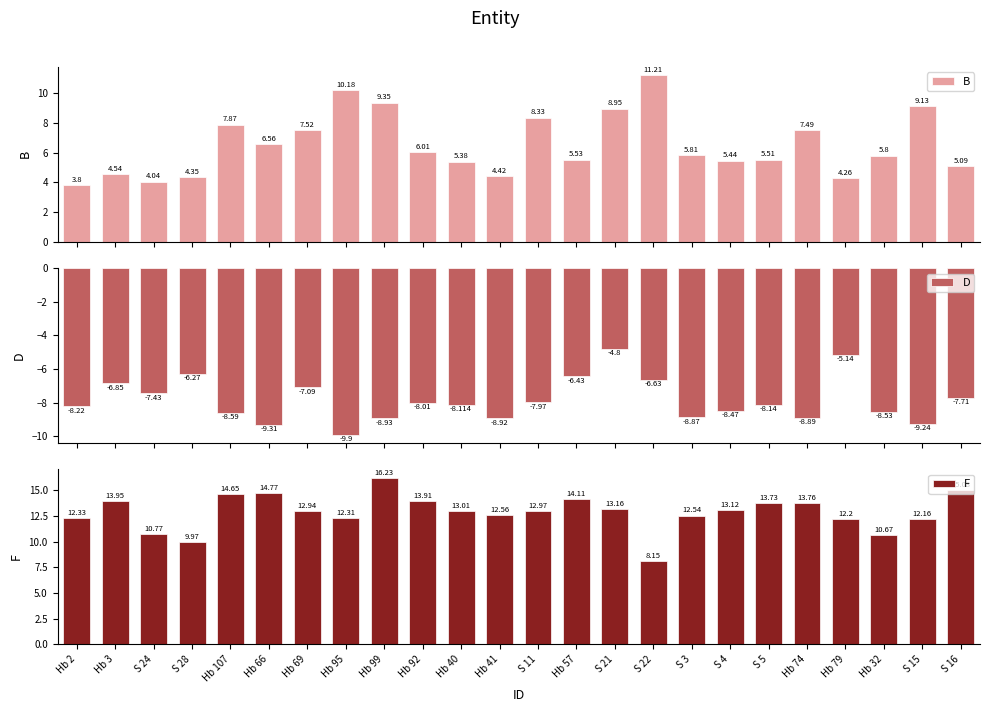

What is the difference between the F values at S 11 and Hb 92?

0.9